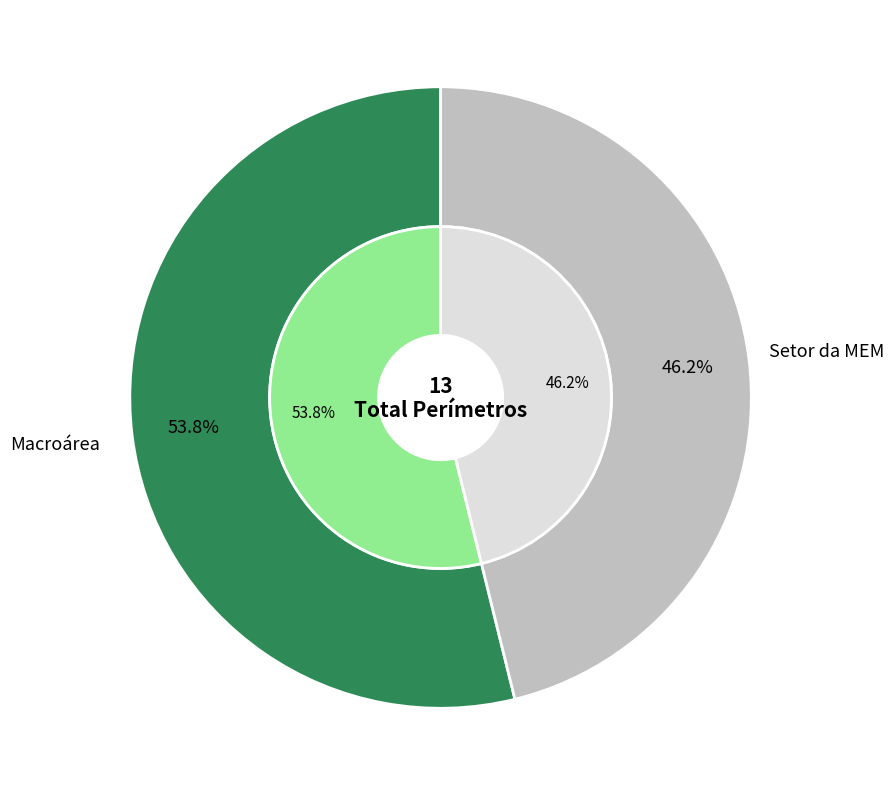

Which has a higher value, Macroárea or Setor da MEM?

Macroárea